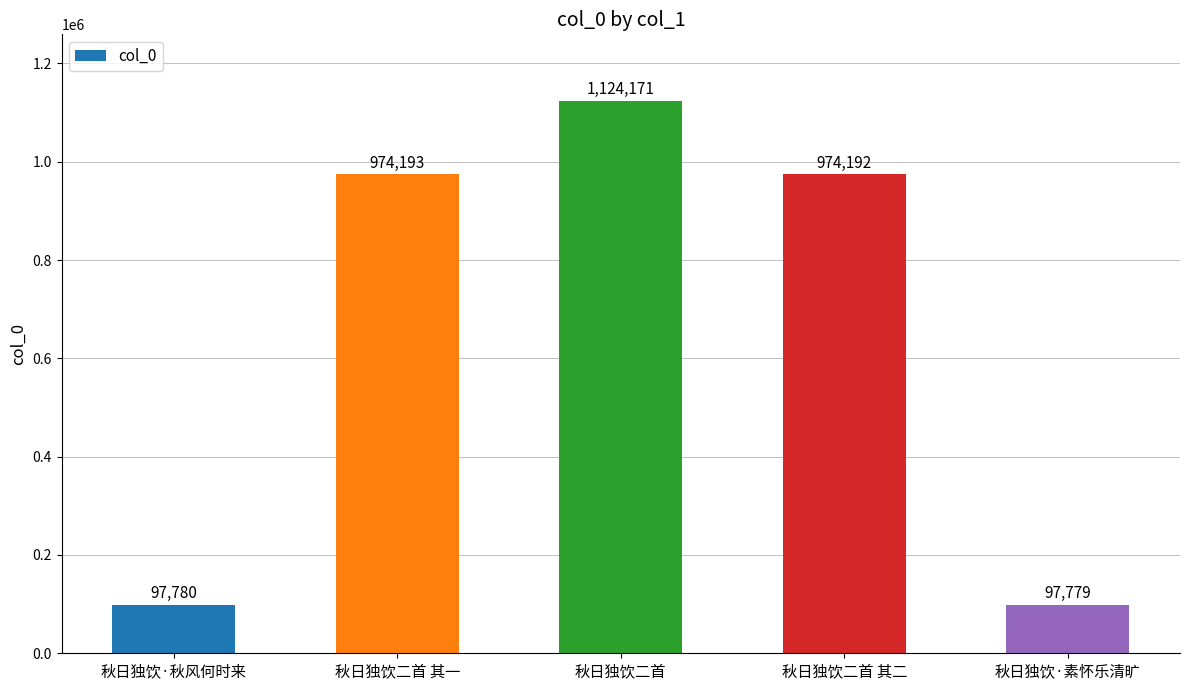

What is the sum of the values at 秋日独饮·秋风何时来 and 秋日独饮二首?

1221951